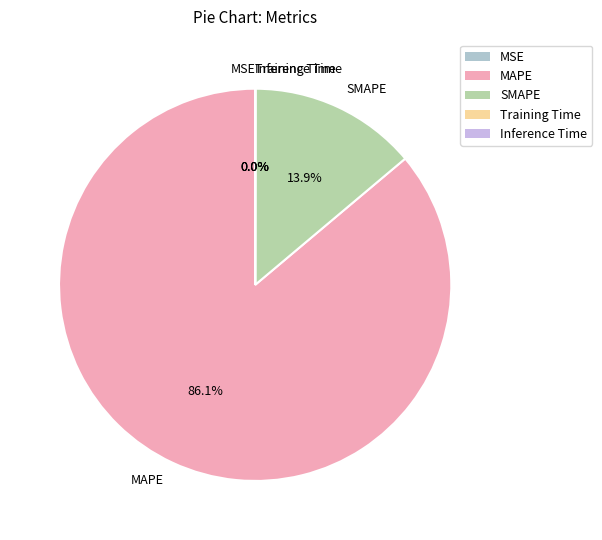

What percentage do SMAPE and MAPE together represent?

100.0%